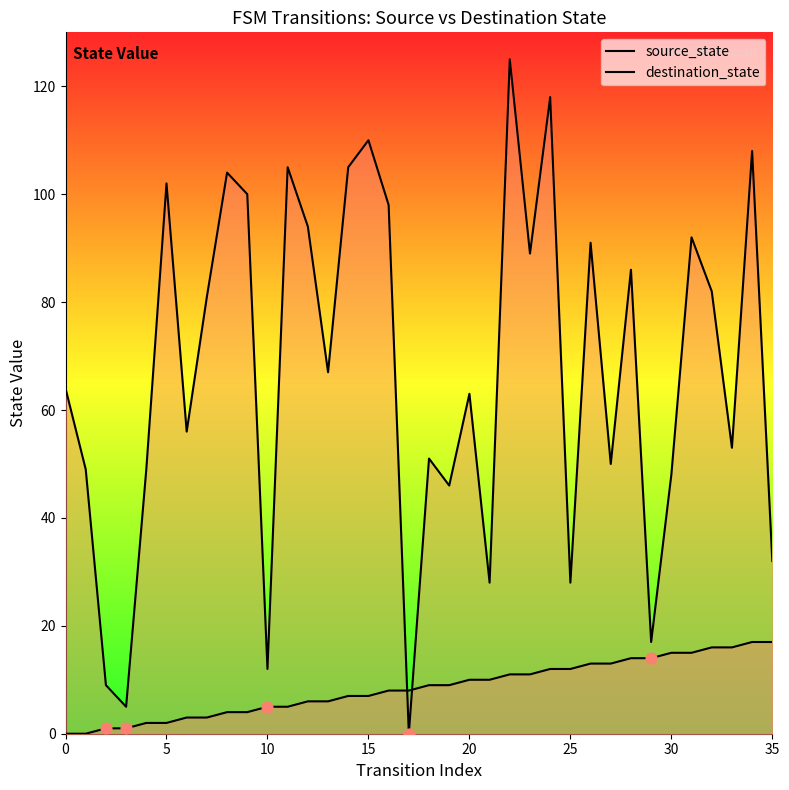

What are all the series names shown in the legend?

source_state, destination_state